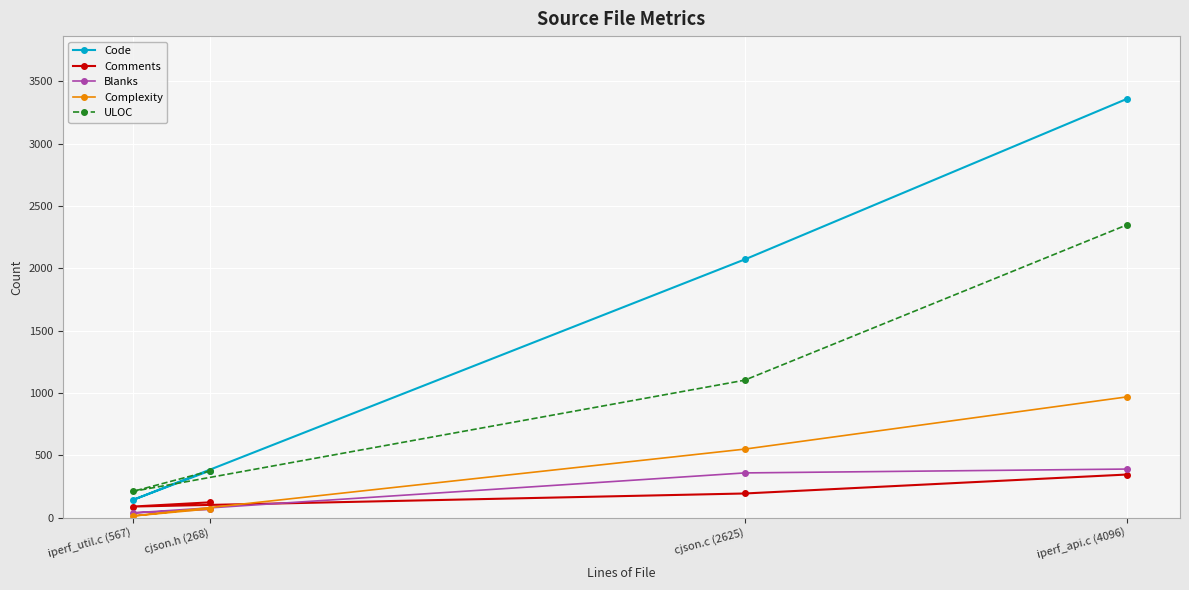

What is the label of the 4th point from the right?

iperf_util.c (567)